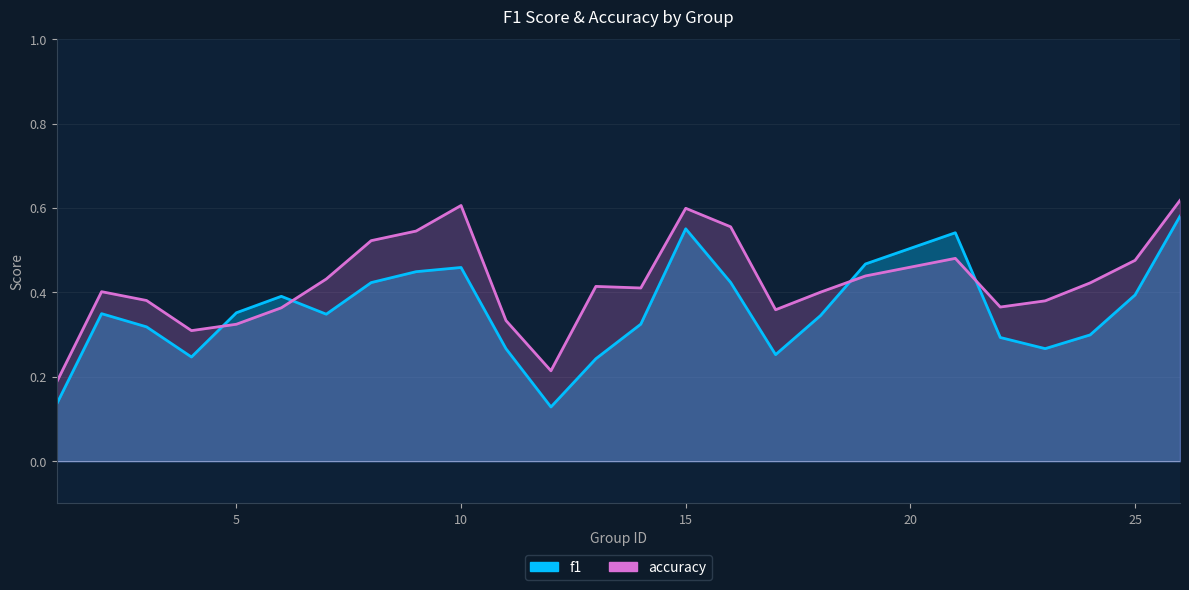

The value of accuracy at 7 is 0.7. True or false?

False